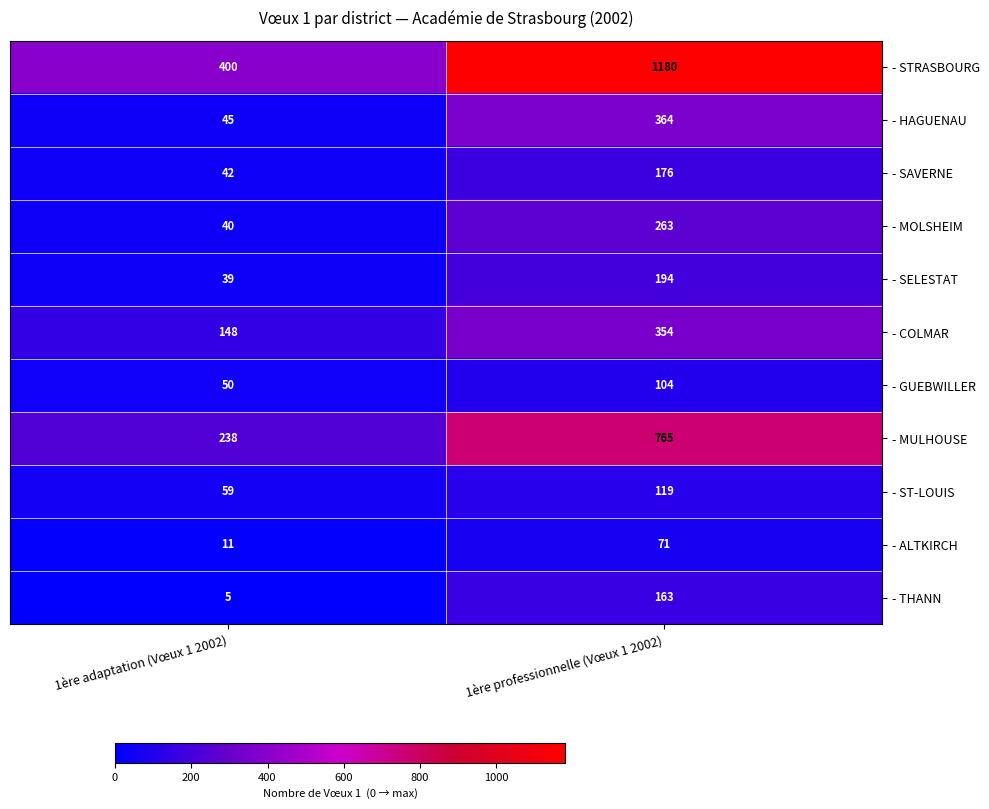

What is the difference between the maximum and minimum values in the - THANN series?

158